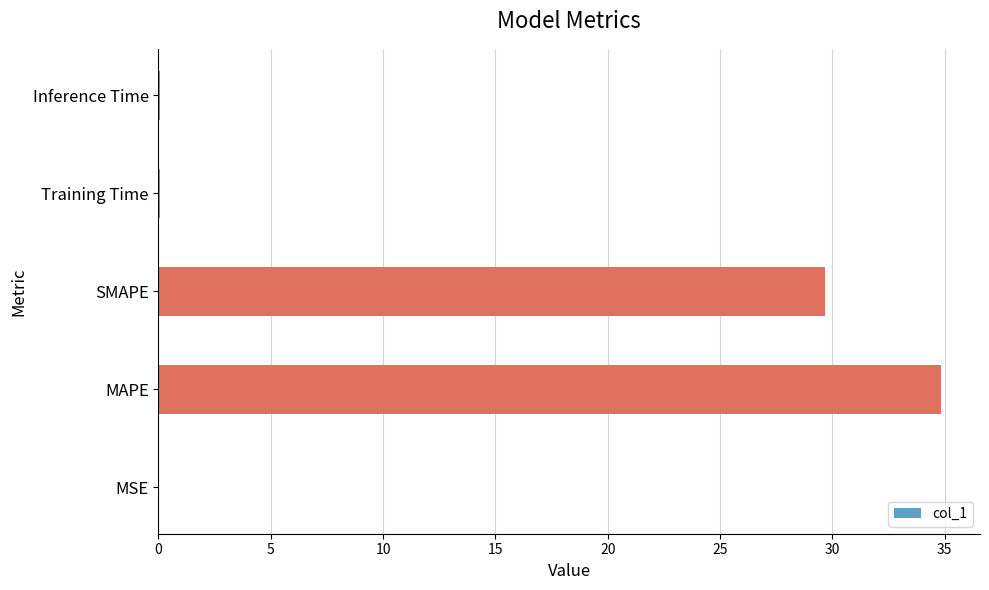

What value does the data have at MAPE?

34.8